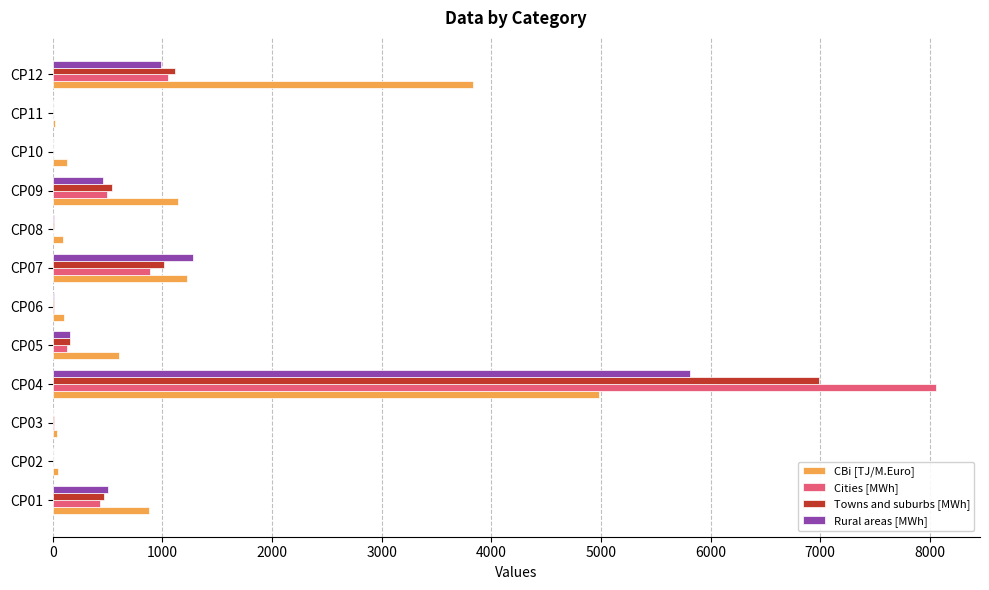

What is the maximum value shown in the chart?

8055.2